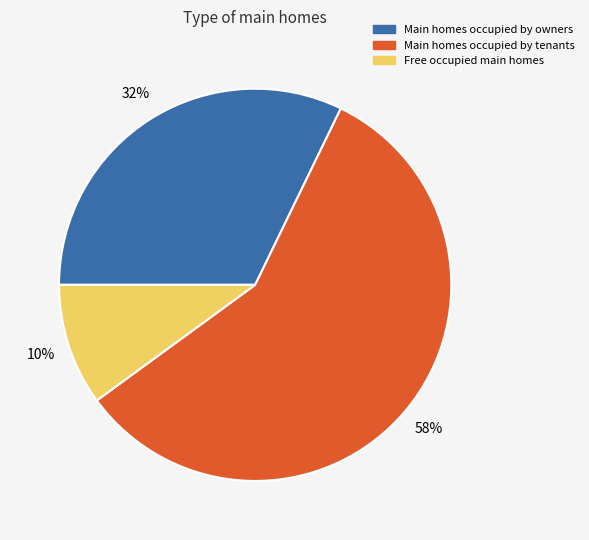

Combined, do Main homes occupied by tenants and Free occupied main homes account for over 50%?

Yes